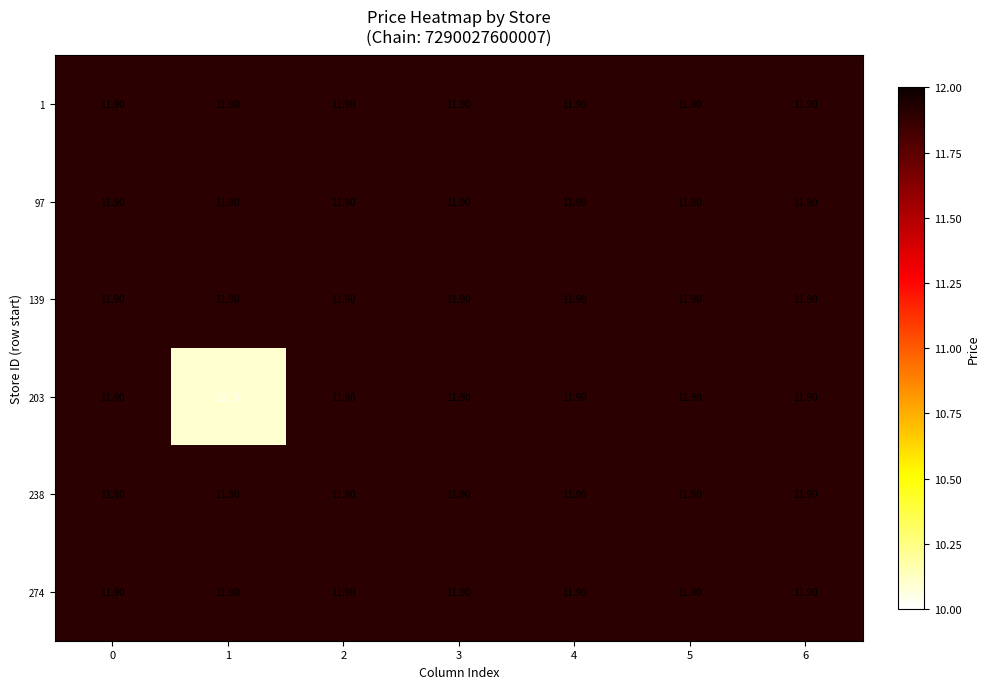

What is the total value across all series at 1?

69.6